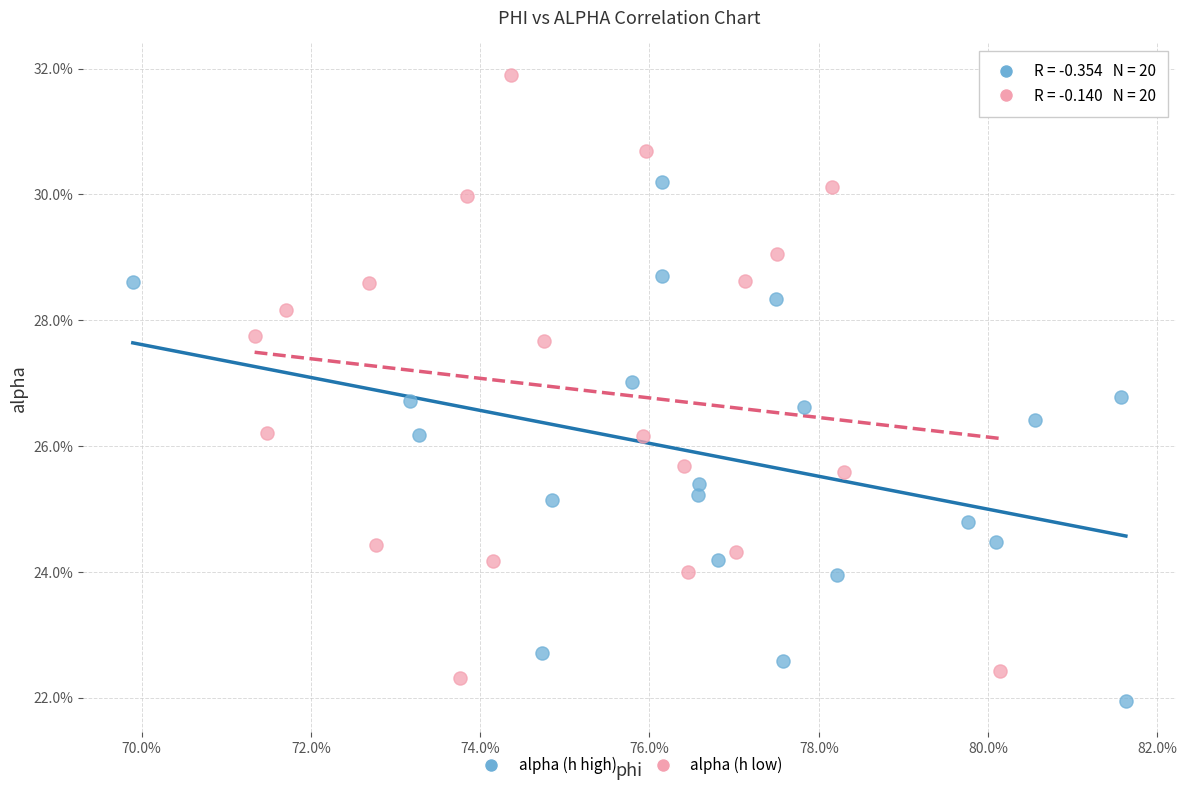

What are all the series names shown in the legend?

alpha (h high), alpha (h low)